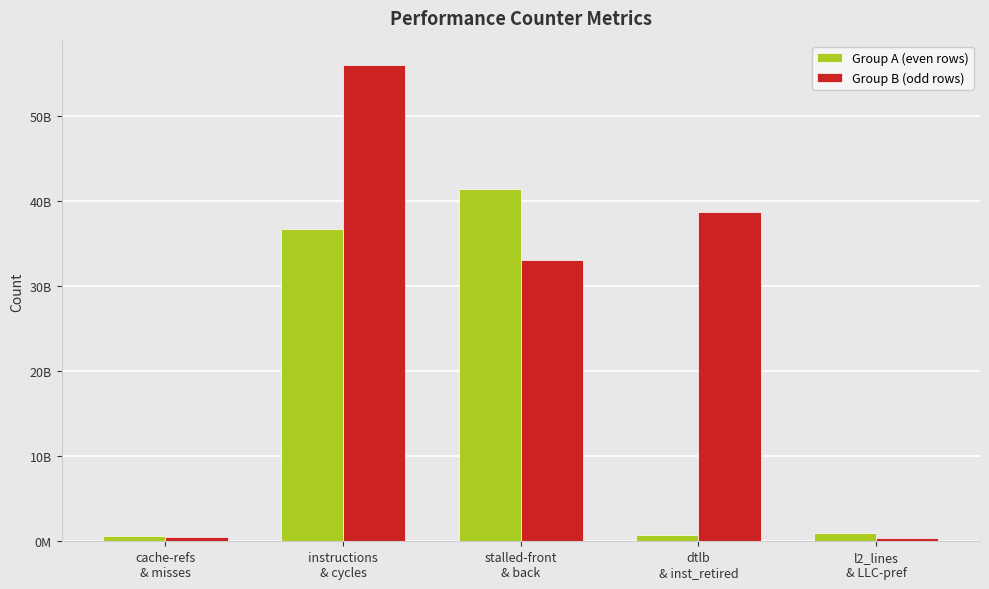

What are all the series names shown in the legend?

Group A (even rows), Group B (odd rows)